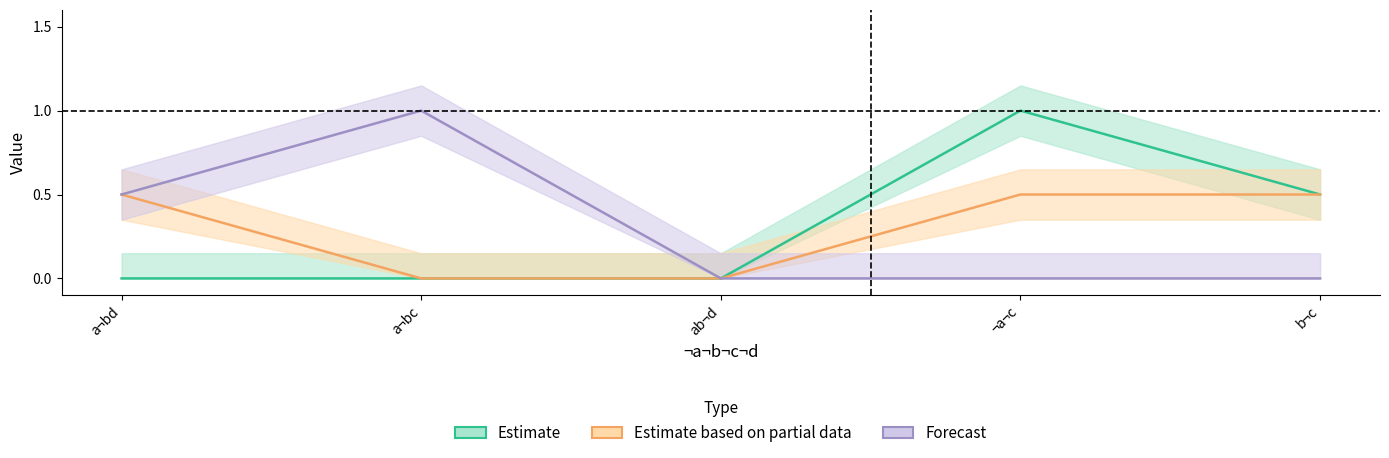

How many data points in a¬bc¬d are above 0?

1